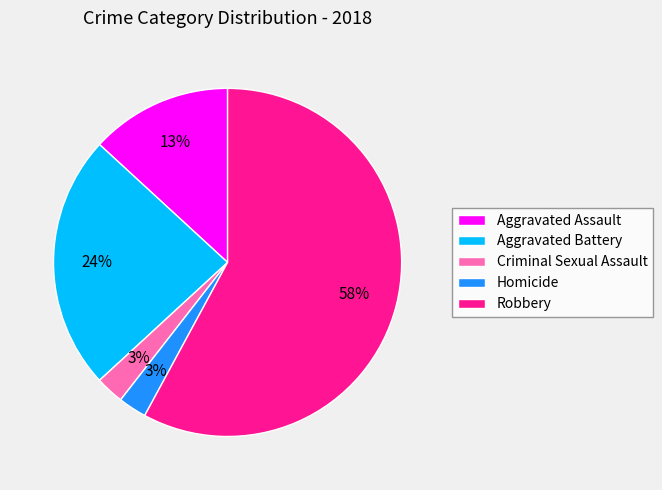

Which has a higher value, Aggravated Battery or Criminal Sexual Assault?

Aggravated Battery